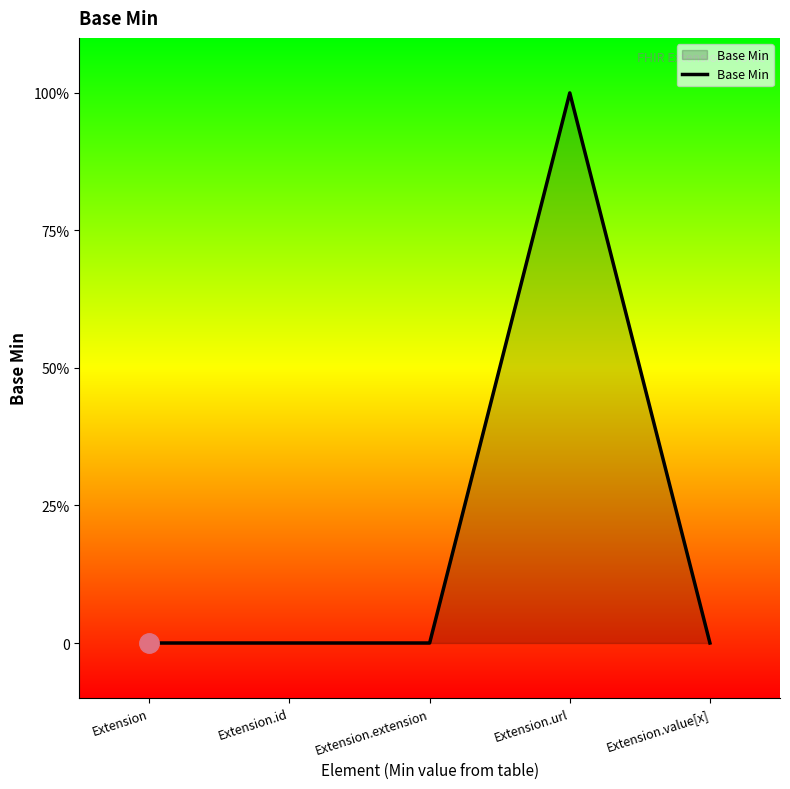

Does the chart display data point markers on the line(s)?

No